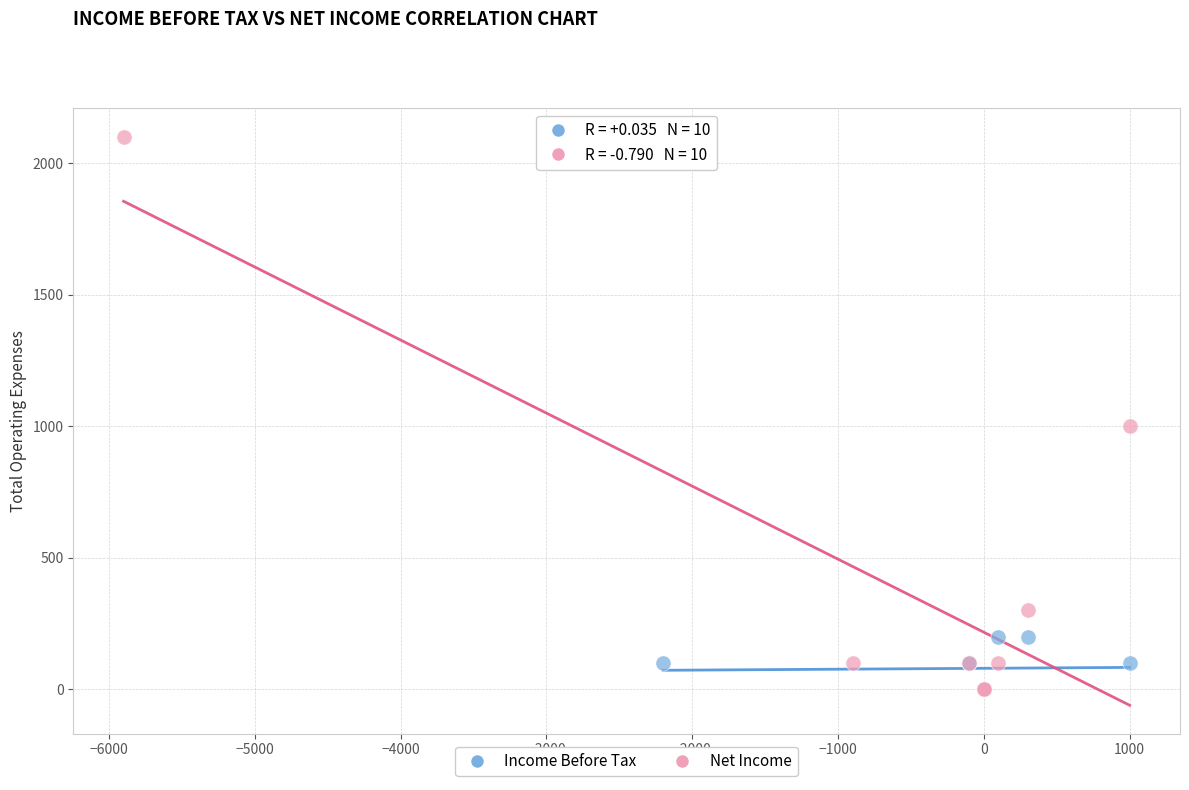

Which series has the largest Y range (max minus min)?

Net Income